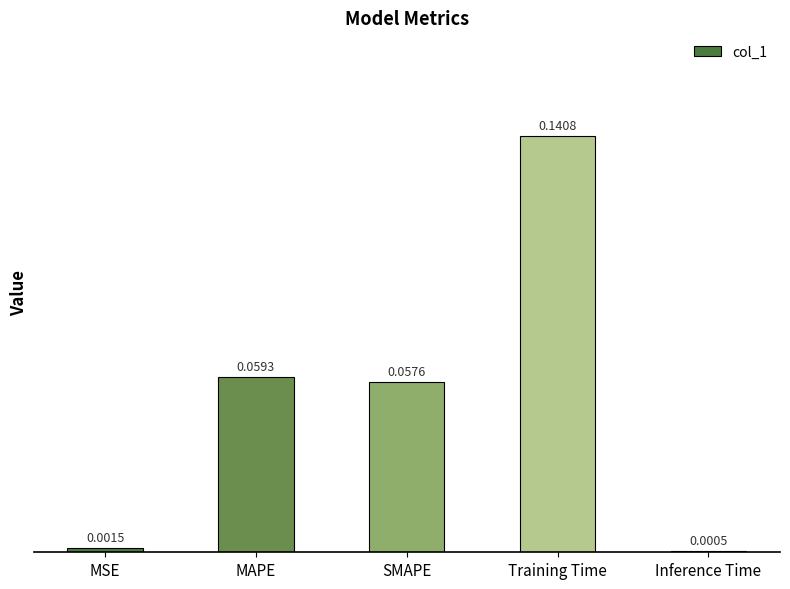

True or false: the data shows 0.0 at SMAPE.

False